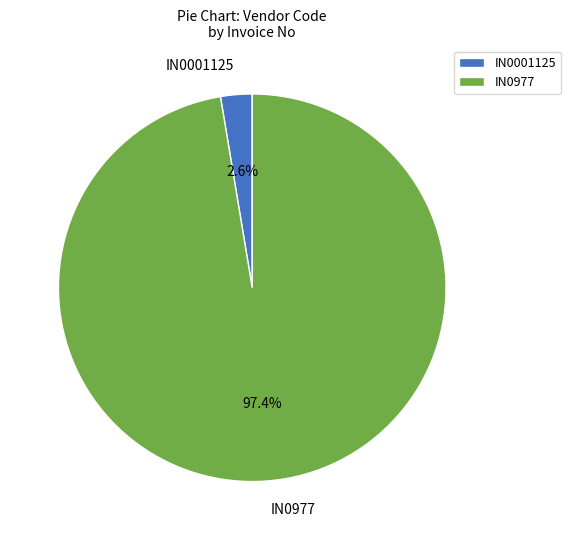

What is the largest slice in the pie chart?

IN0977